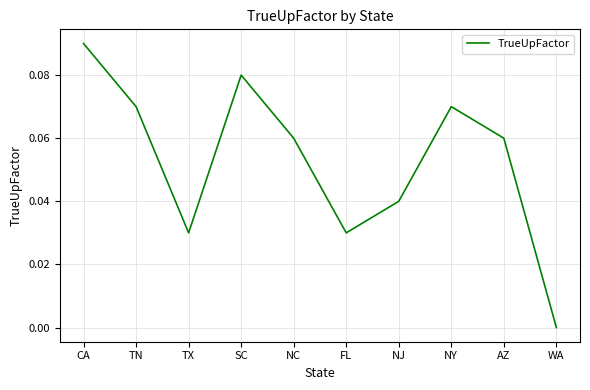

How many lines are shown in the chart?

1